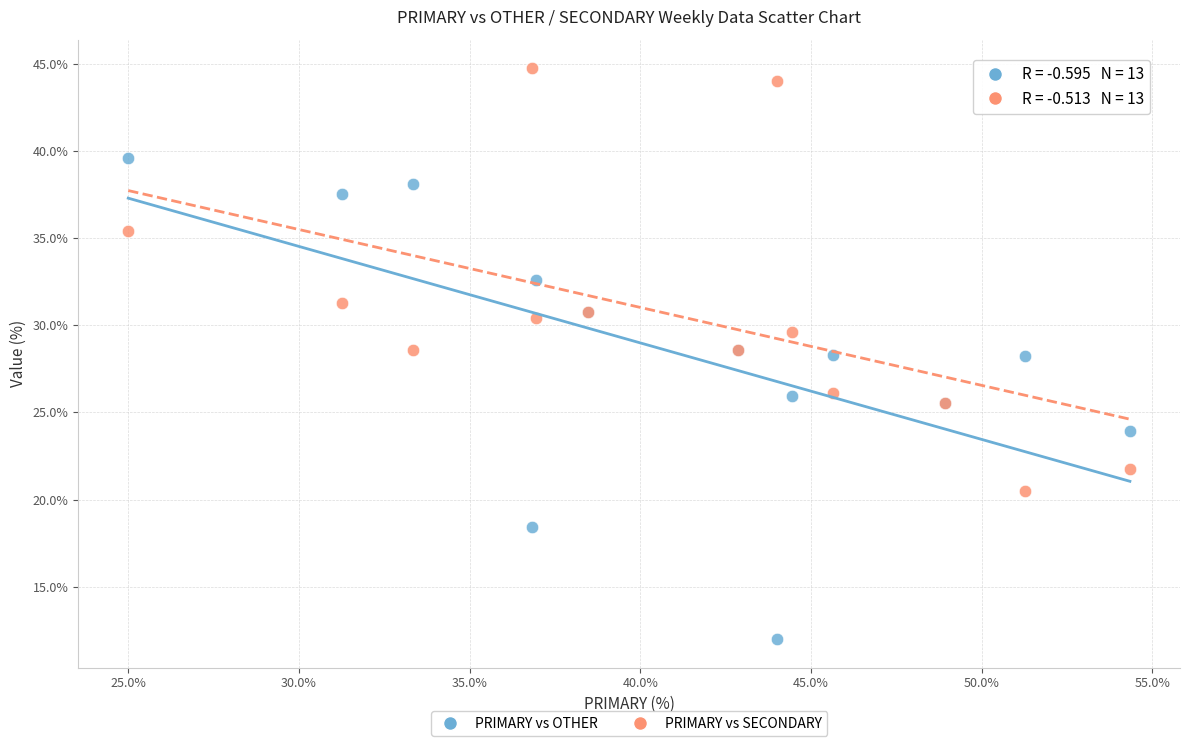

Which series contains the highest Y value?

PRIMARY vs SECONDARY